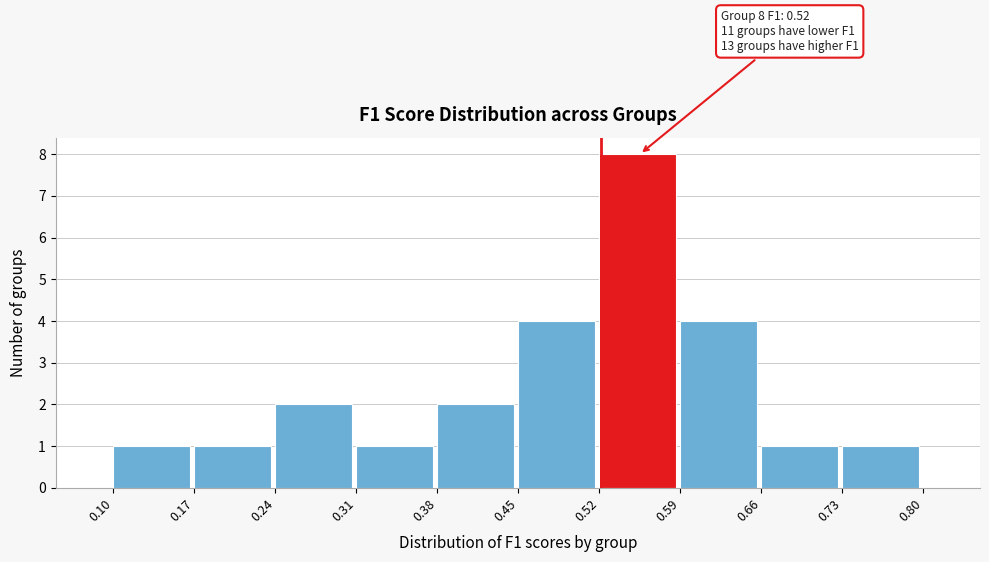

Which range on the x-axis has the tallest bar?

0.52 to 0.59